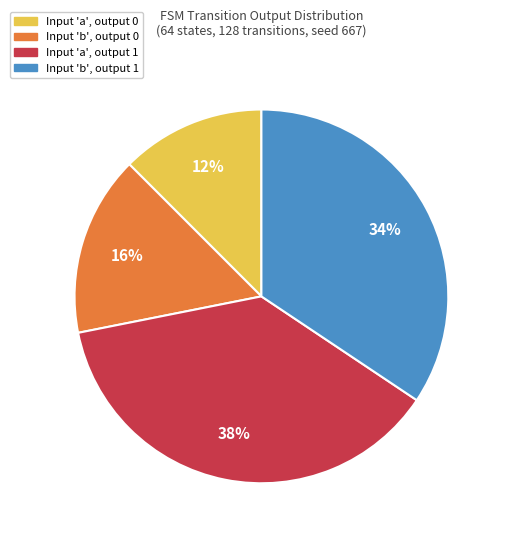

Is there a majority slice in this chart?

No